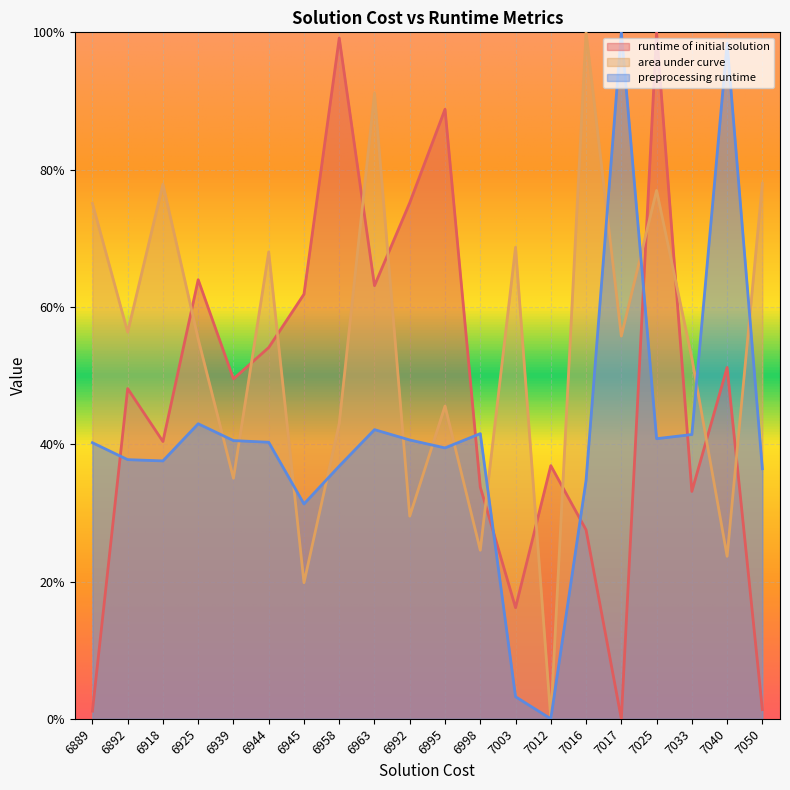

Count the number of categories in the chart.

20